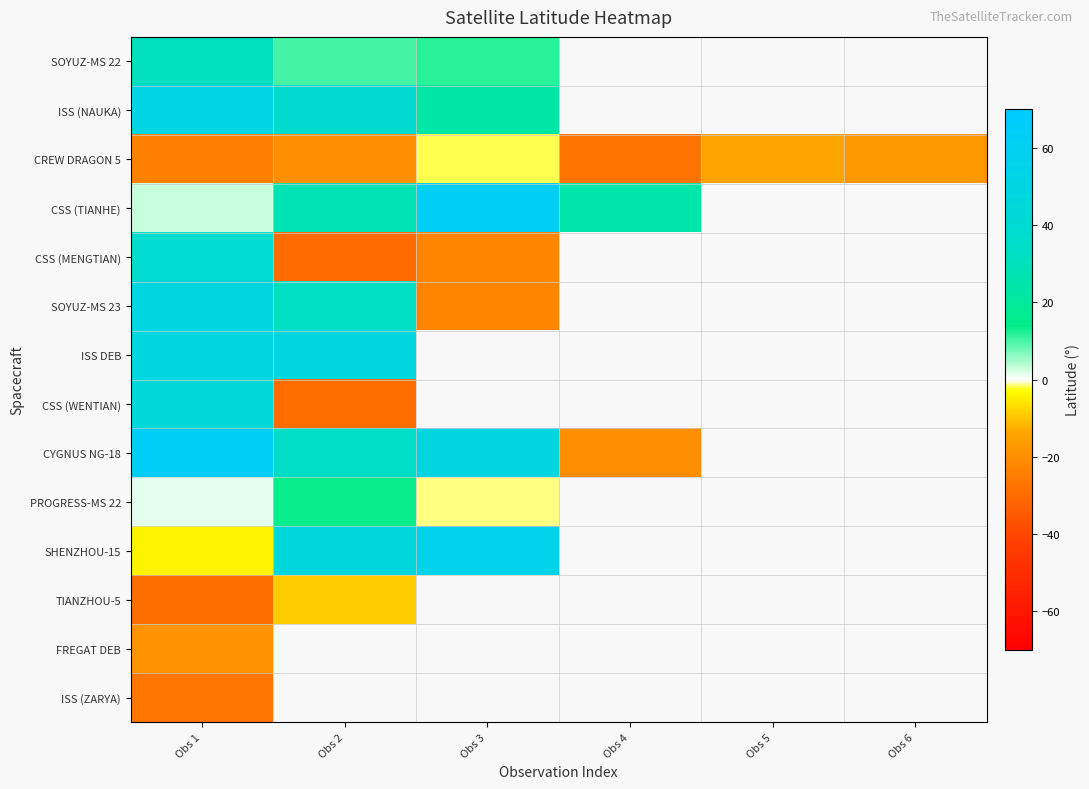

At which category is the sum across all series the highest?

Obs 1